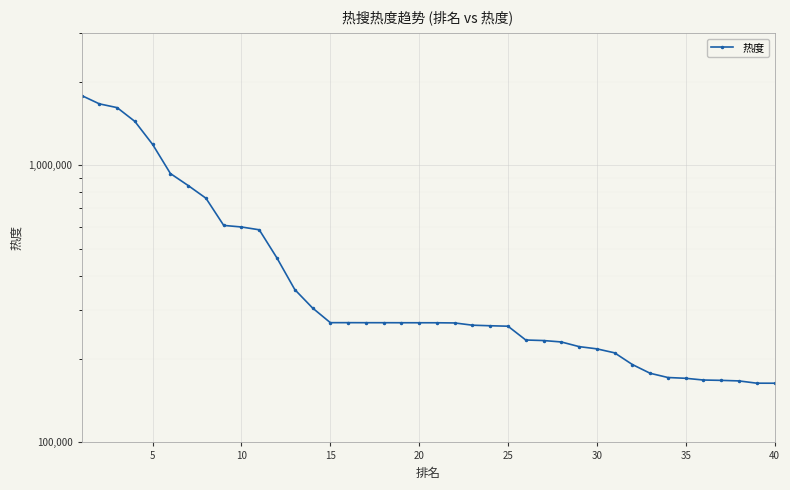

Is this an area chart (filled region under the line)?

No